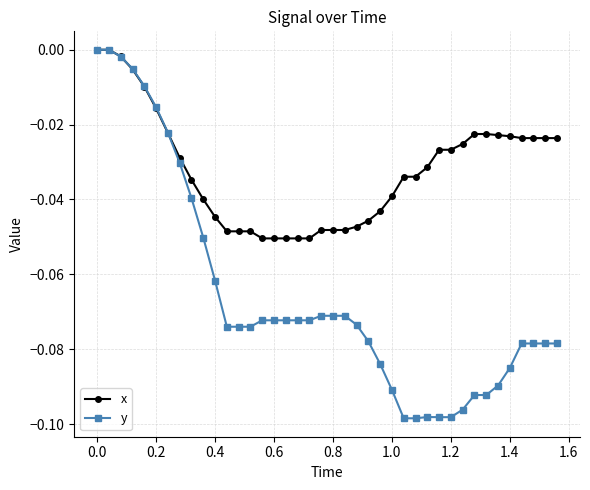

Which series has the largest total across all categories?

x